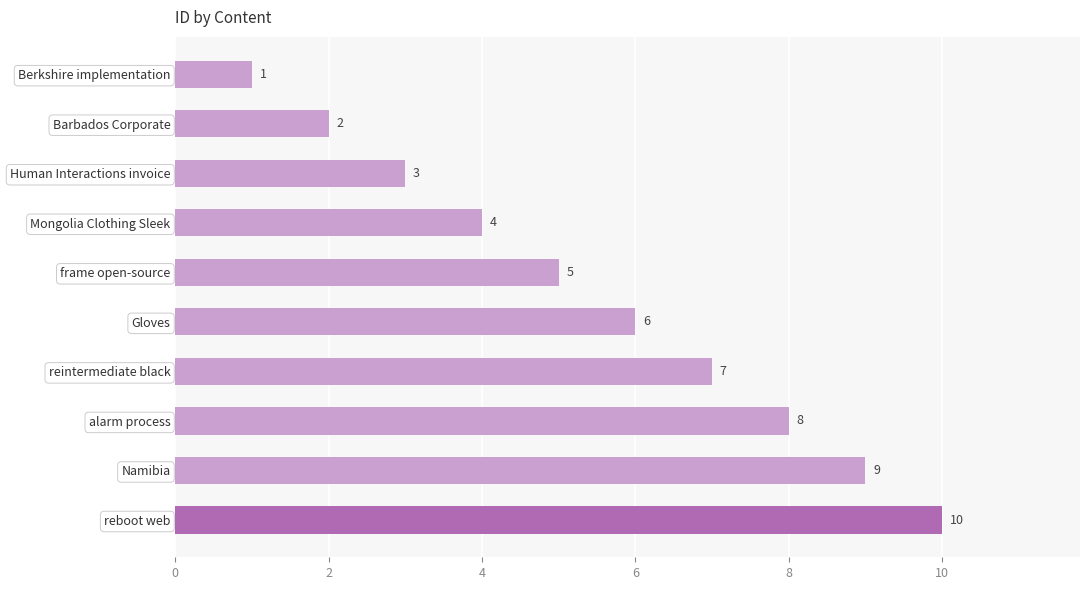

What is the difference between the maximum and second lowest values?

8